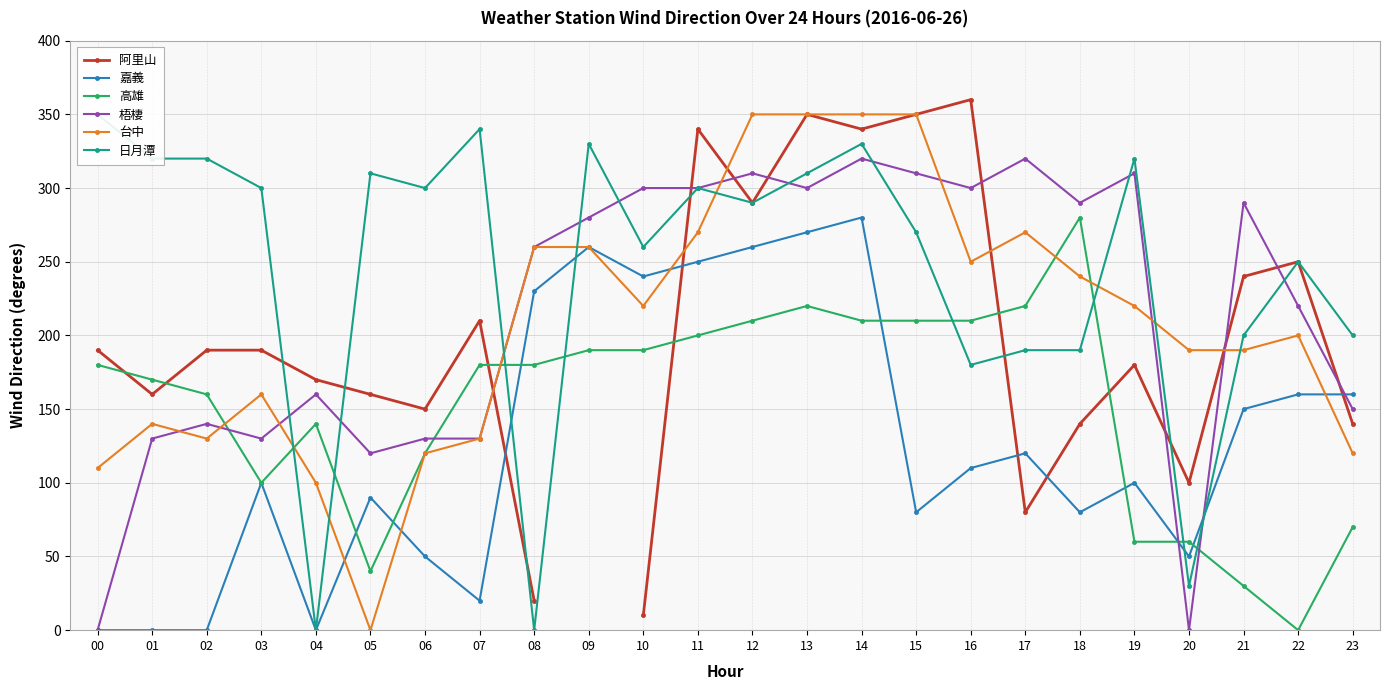

How many intersections are there between 梧棲 and 高雄?

5